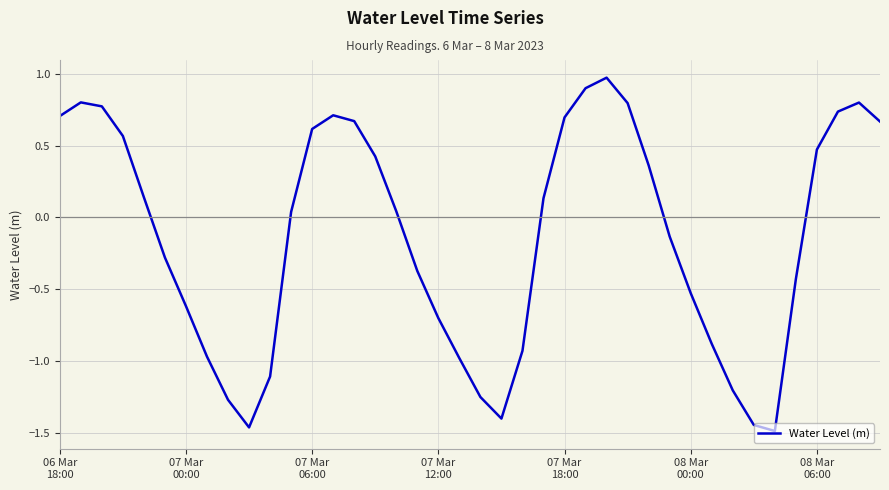

What is the difference between the maximum and minimum values?

2.5